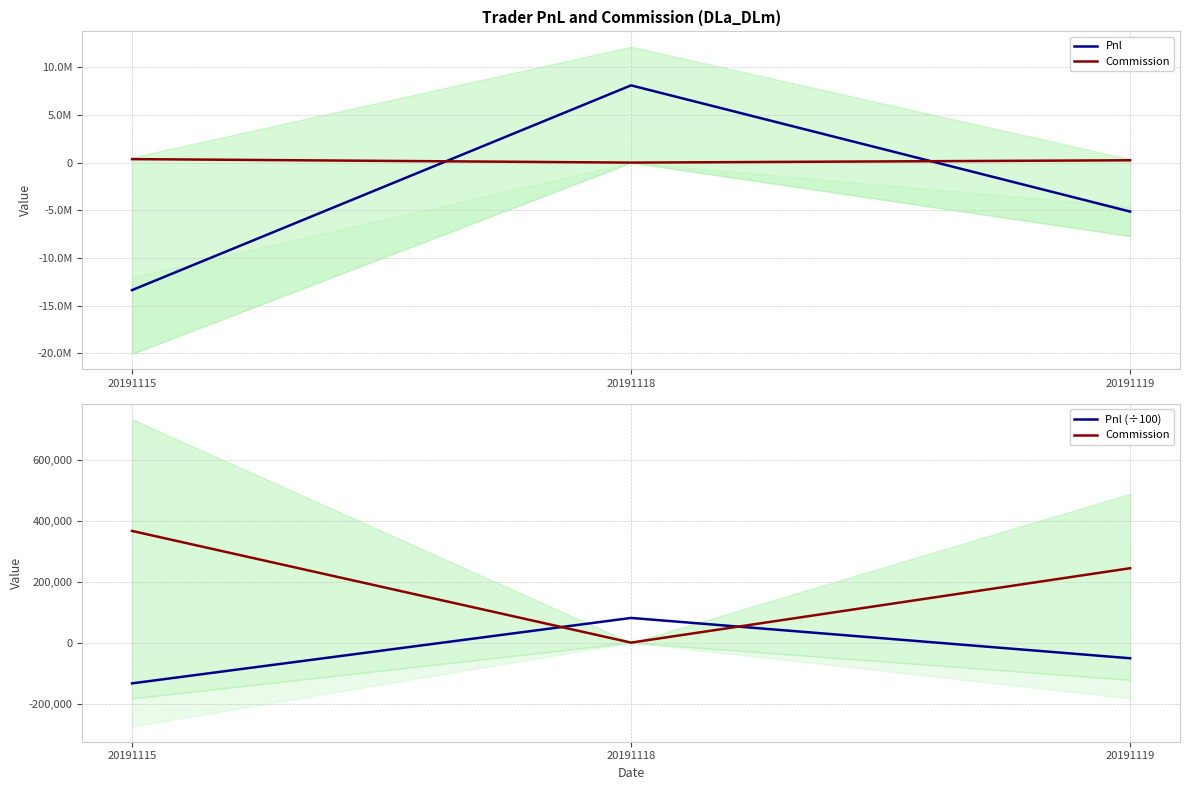

How many distinct data groups are displayed?

3